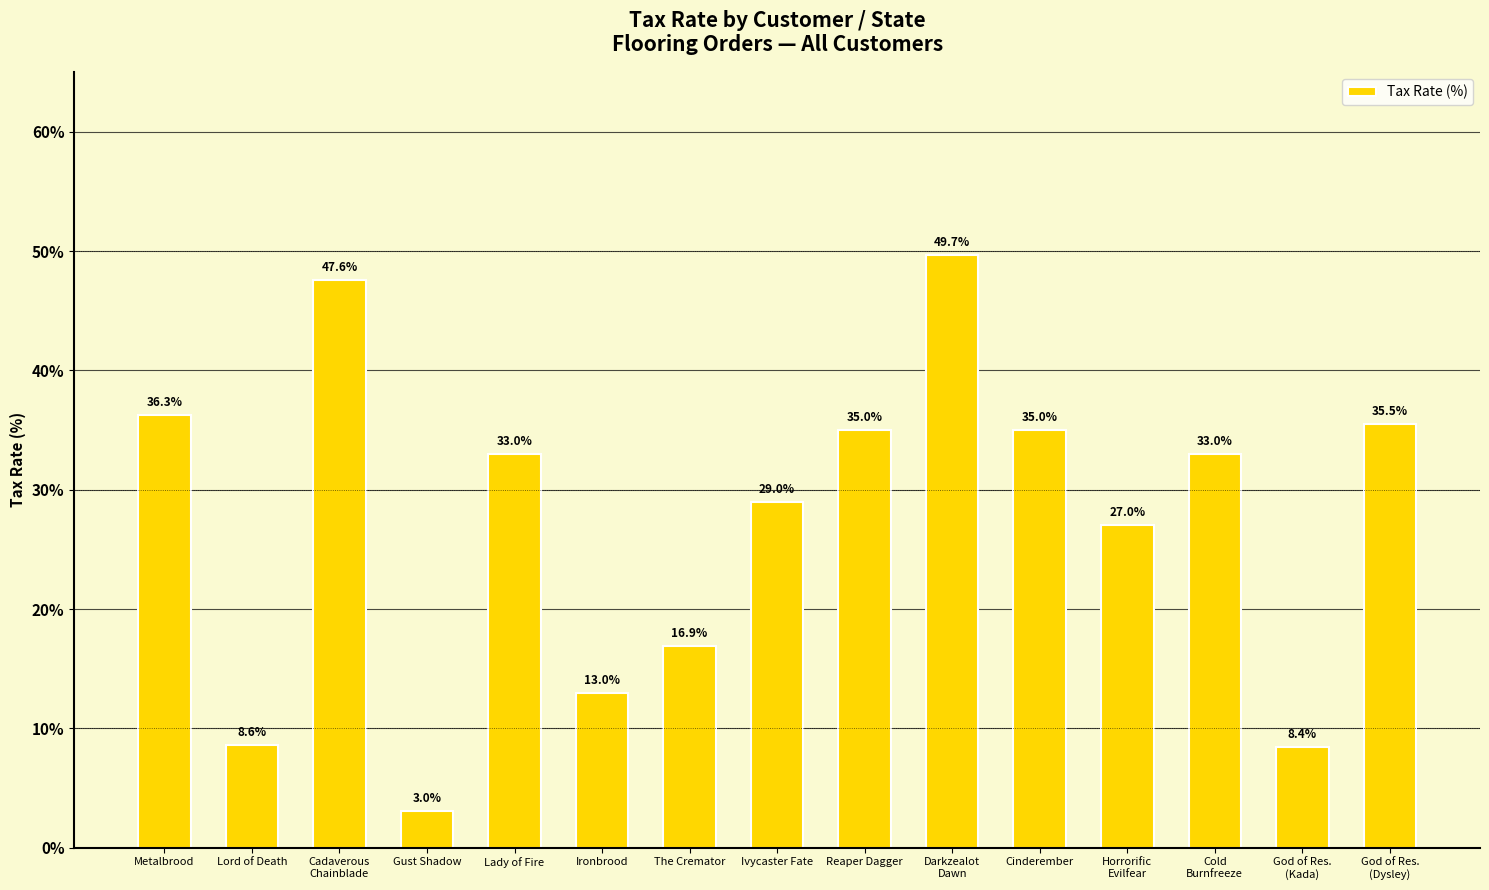

Reading right to left, what are all the values shown in this chart?

35.5	8.4	33.0	27.0	35.0	49.7	35.0	29.0	16.9	13.0	33.0	3.0	47.6	8.6	36.3